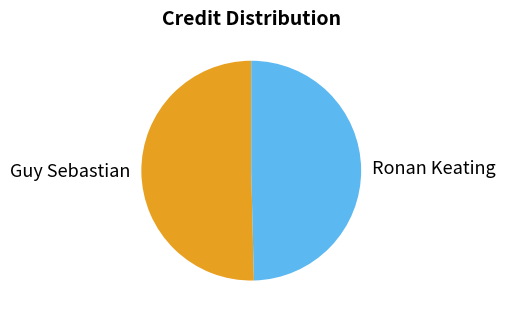

What is the smallest slice in the pie chart?

Ronan Keating